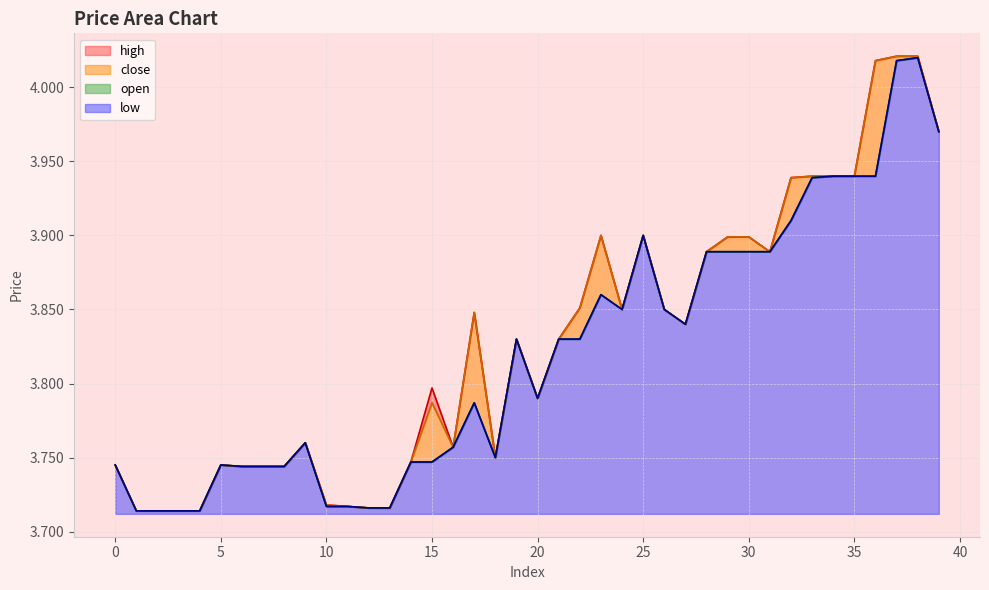

Does the chart display data point markers on the line(s)?

No